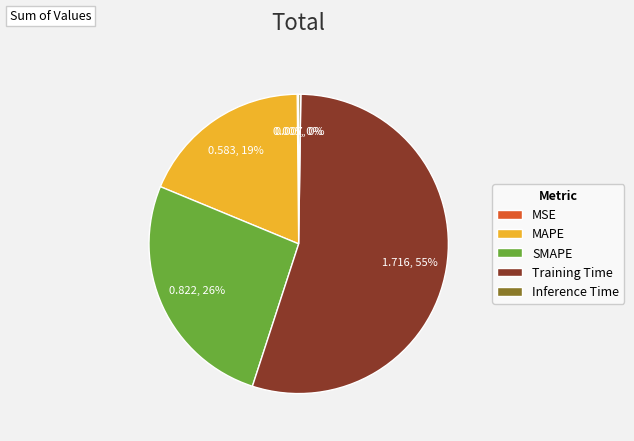

To the nearest percent, what is the average slice percentage?

20%